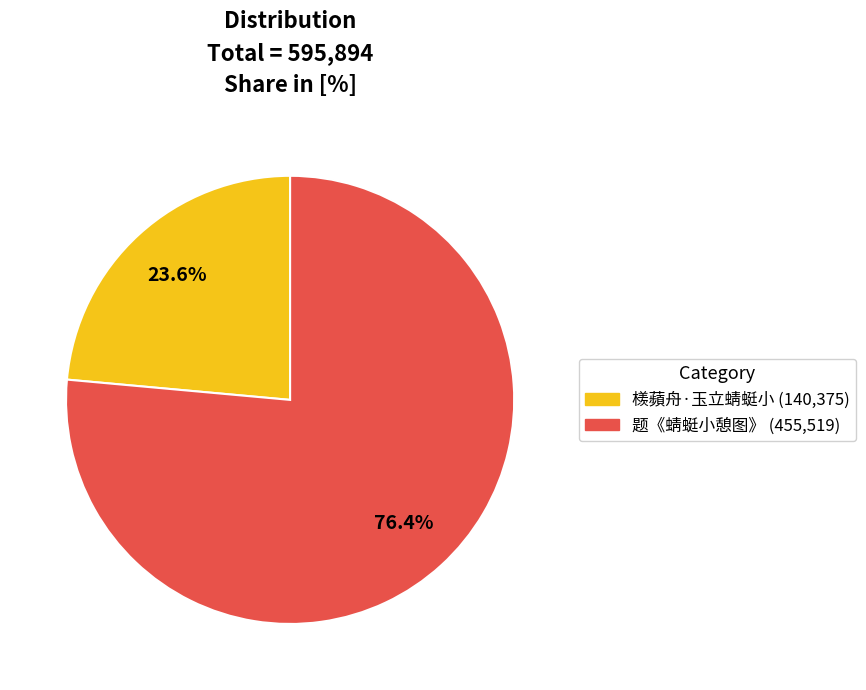

Which category has the smallest portion of the pie?

檨蘋舟·玉立蜻蜓小